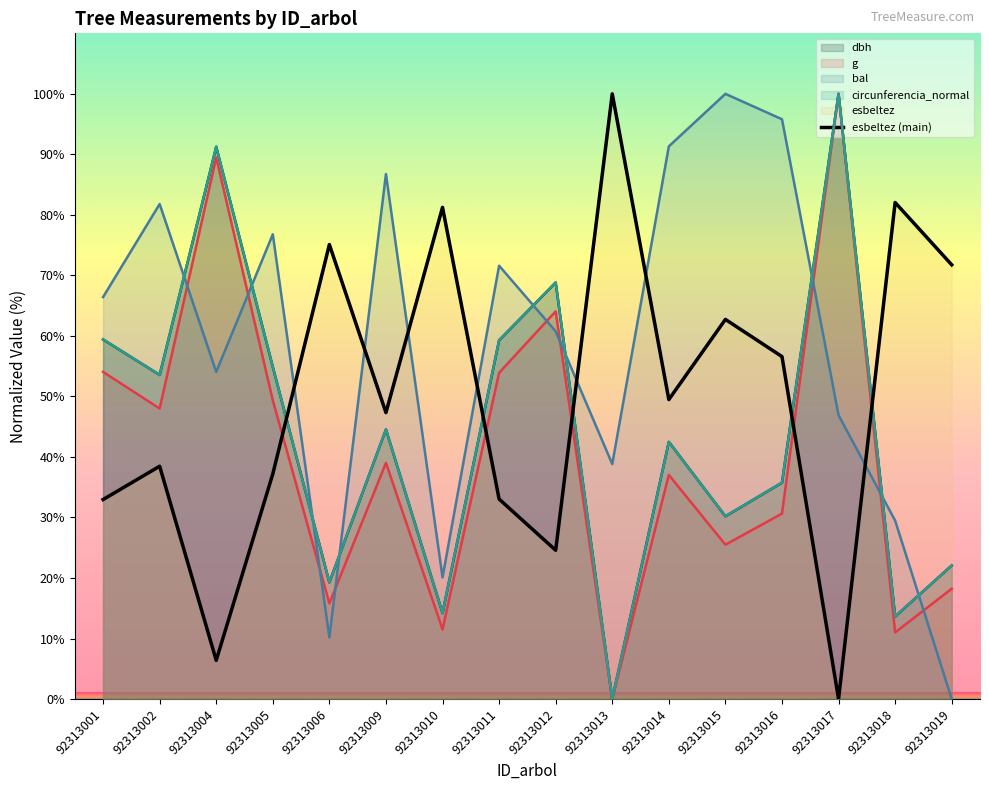

Does the chart display data point markers on the line(s)?

No